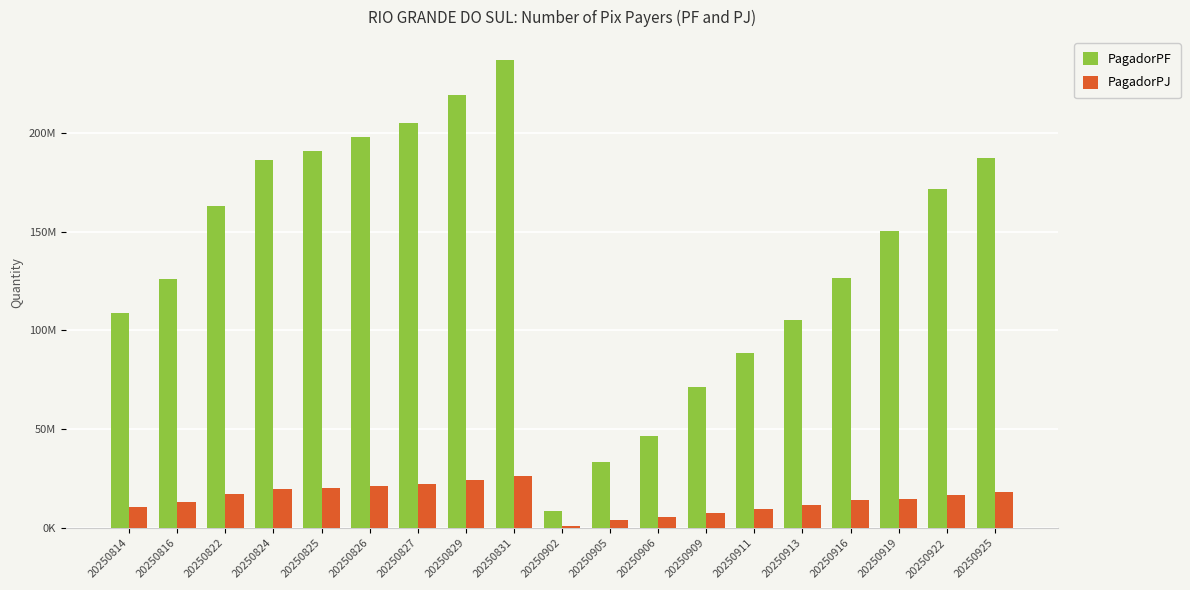

Are the bars grouped side by side (vs. stacked)?

Yes